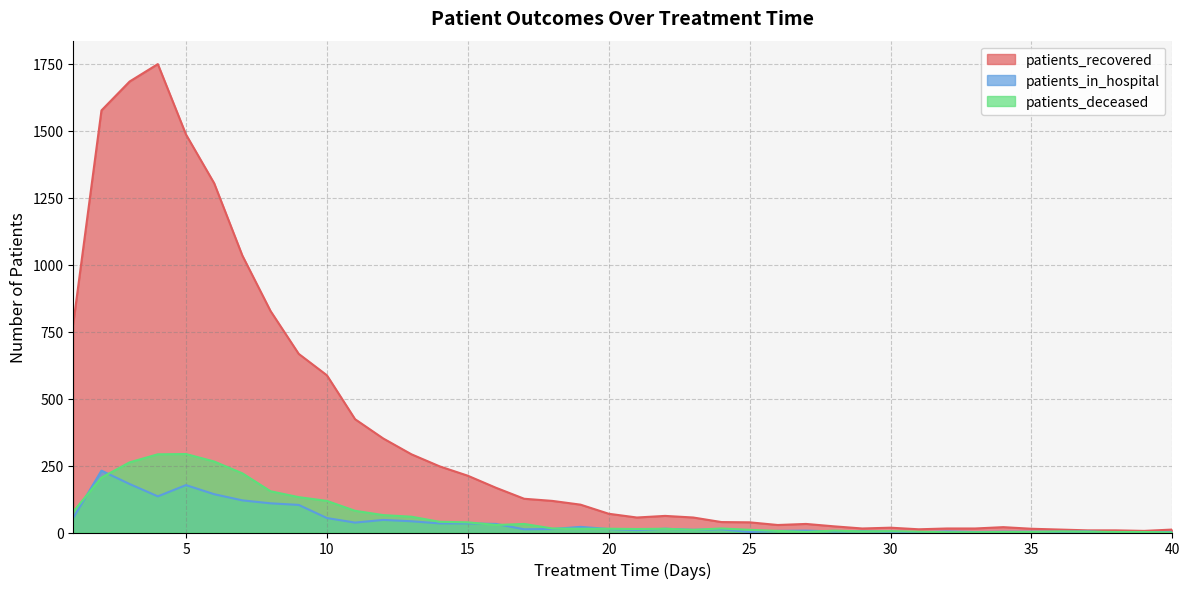

Which series has the largest total across all categories?

patients_recovered